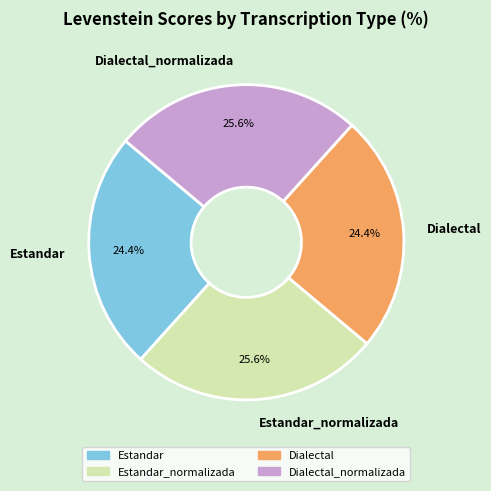

To the nearest percent, what is the combined percentage of Estandar_normalizada and Dialectal?

50%